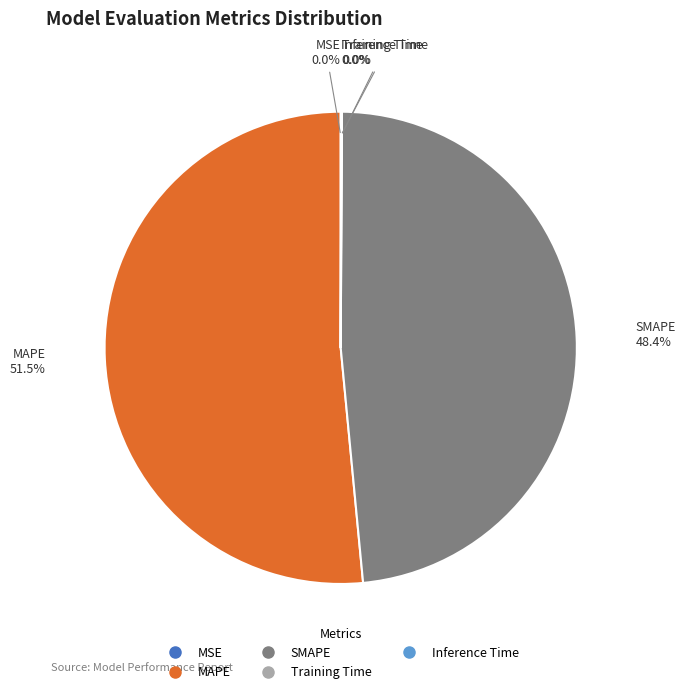

Which category has the biggest portion of the pie?

MAPE